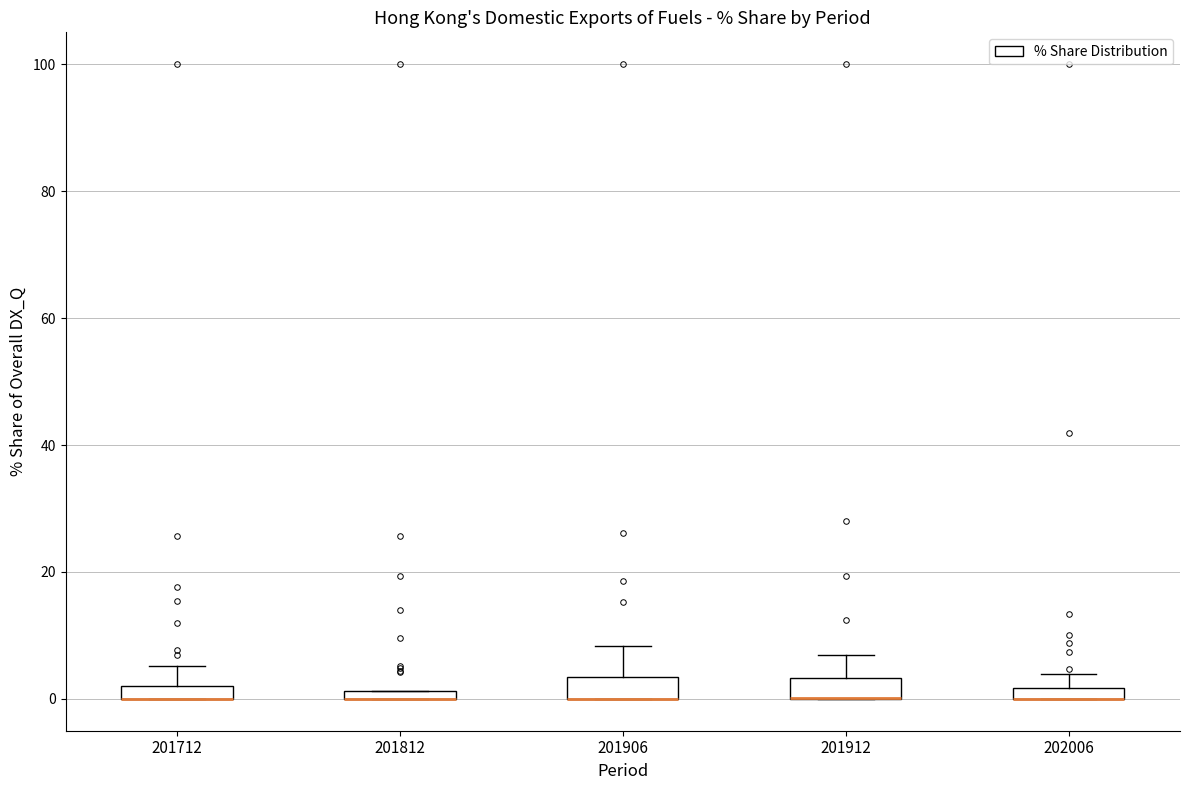

Where does the upper whisker of the box at x = 201712 end on the y-axis? The values are not printed on the chart, so give them approximately, as read against the axis.

6